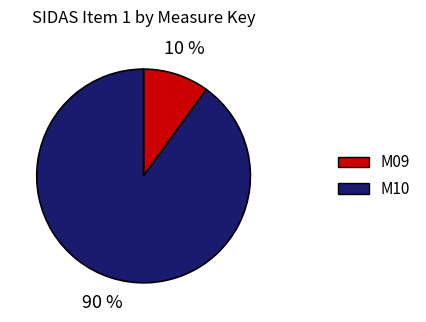

How many segments does this pie chart have?

2